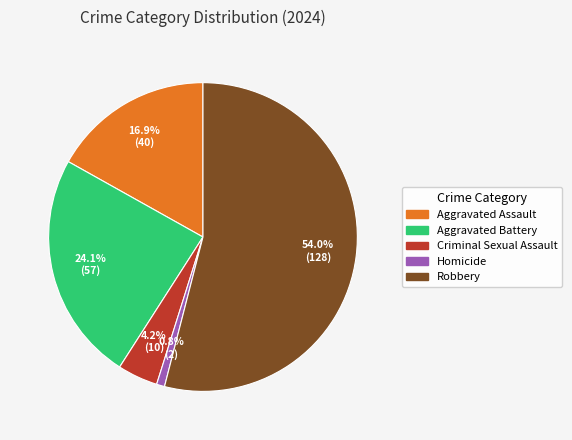

Rank the categories by value from lowest to highest.

Homicide, Criminal Sexual Assault, Aggravated Assault, Aggravated Battery, Robbery